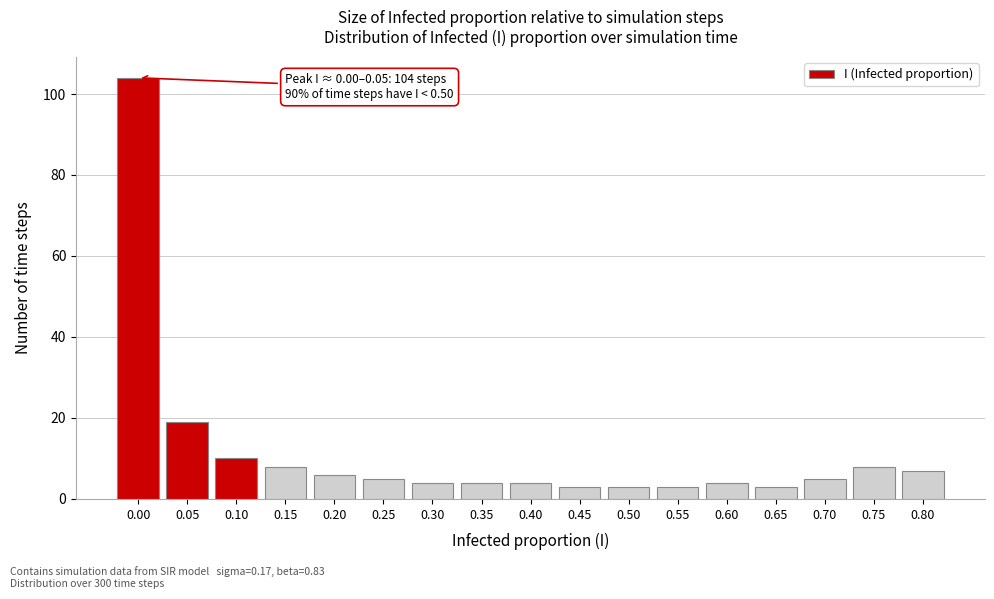

Reading left to right, extract all data points from this chart.

0.00=104	0.05=19	0.10=10	0.15=8	0.20=6	0.25=5	0.30=4	0.35=4	0.40=4	0.45=3	0.50=3	0.55=3	0.60=4	0.65=3	0.70=5	0.75=8	0.80=7